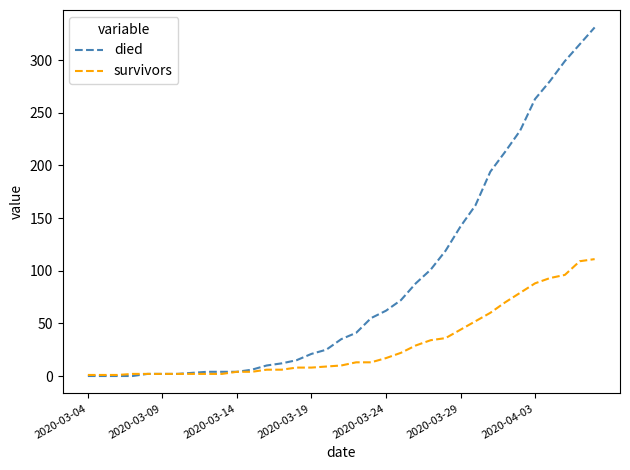

Which series has the largest range (max minus min)?

died